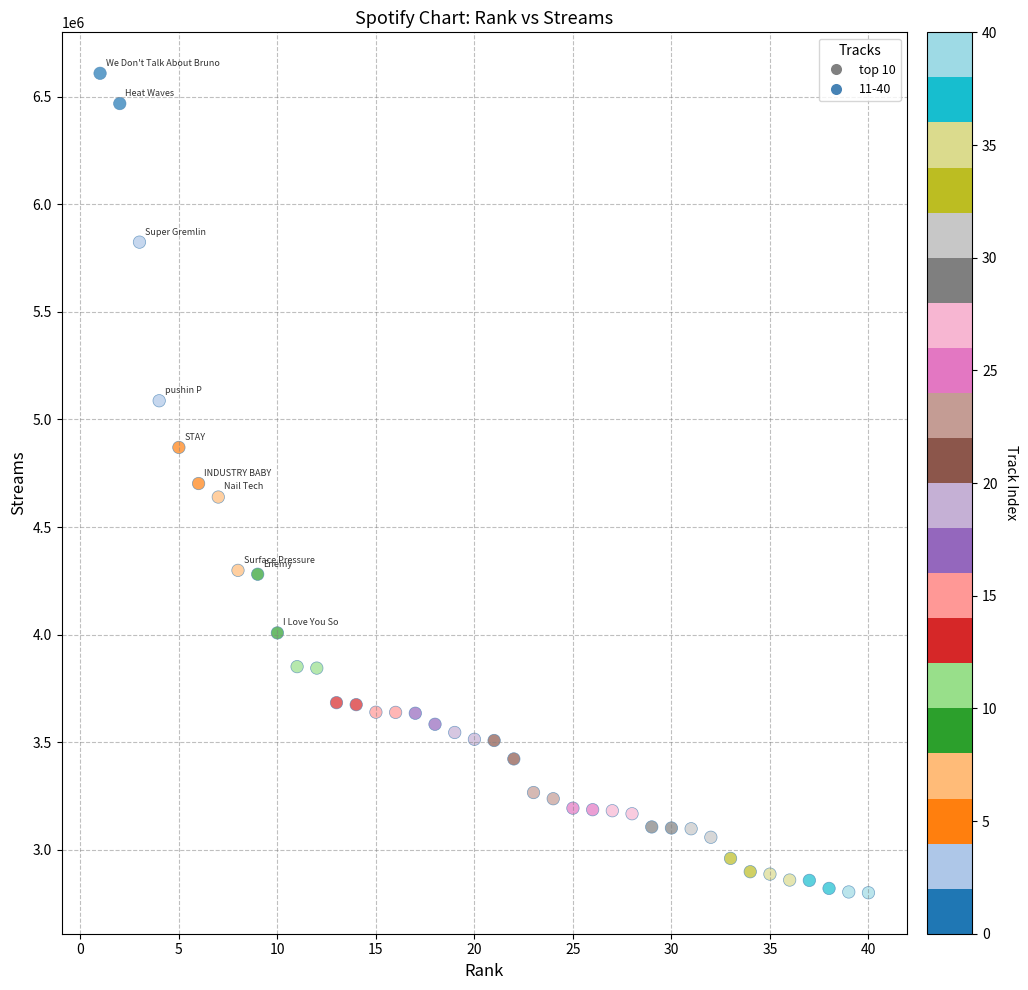

What is the range of Y values (max minus min)?

3807339